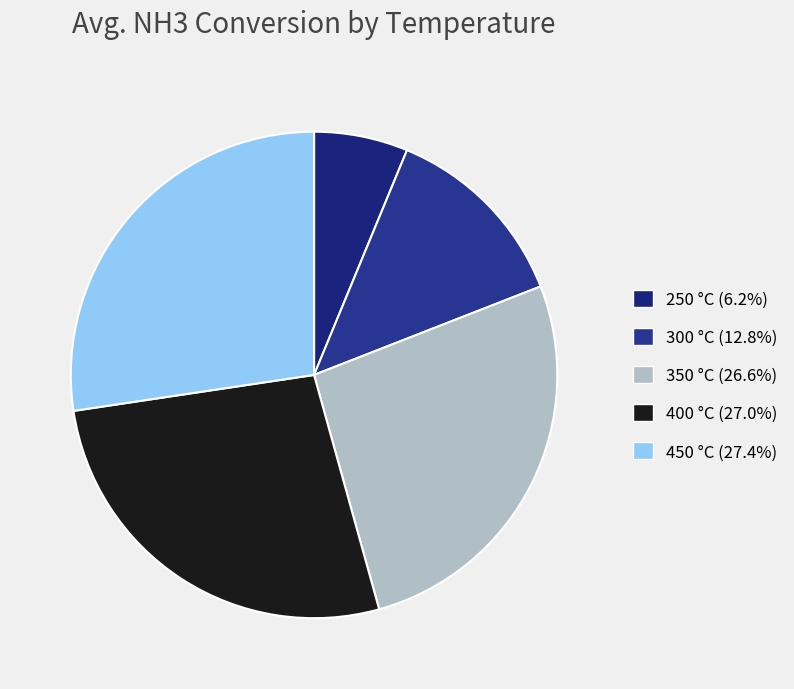

Rank the categories by value from highest to lowest.

450, 400, 350, 300, 250